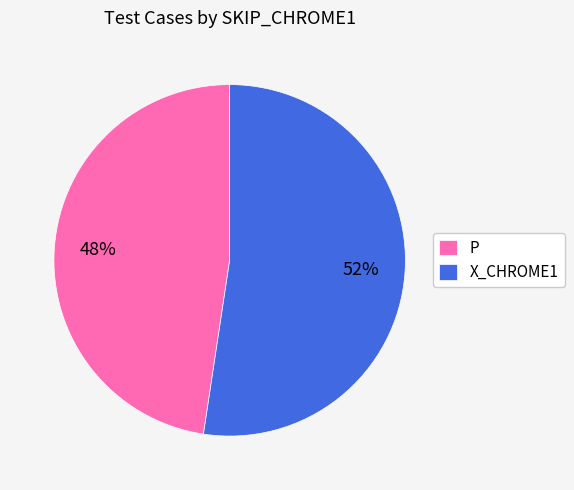

Does any single category account for the majority?

Yes